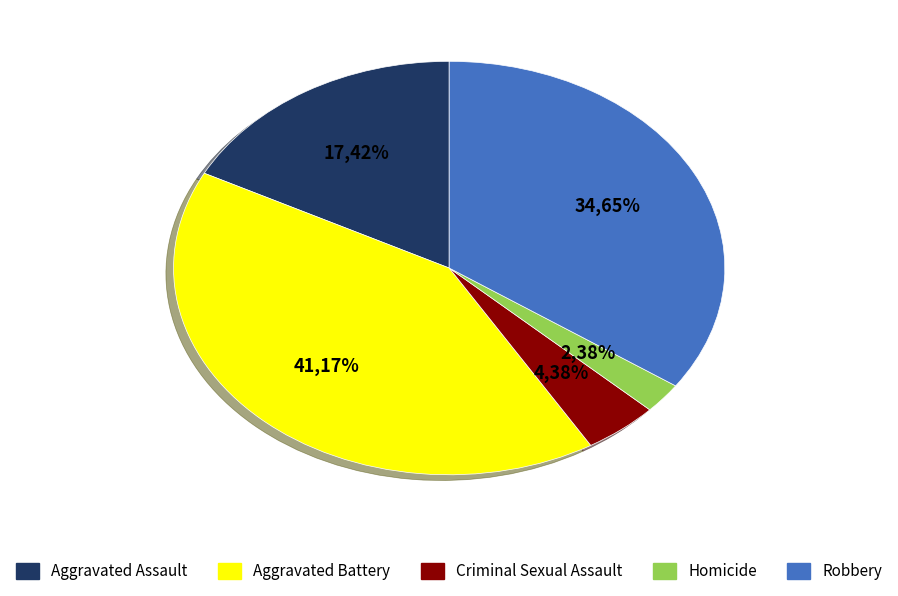

Is it true that Aggravated Assault is 28% of the pie?

False